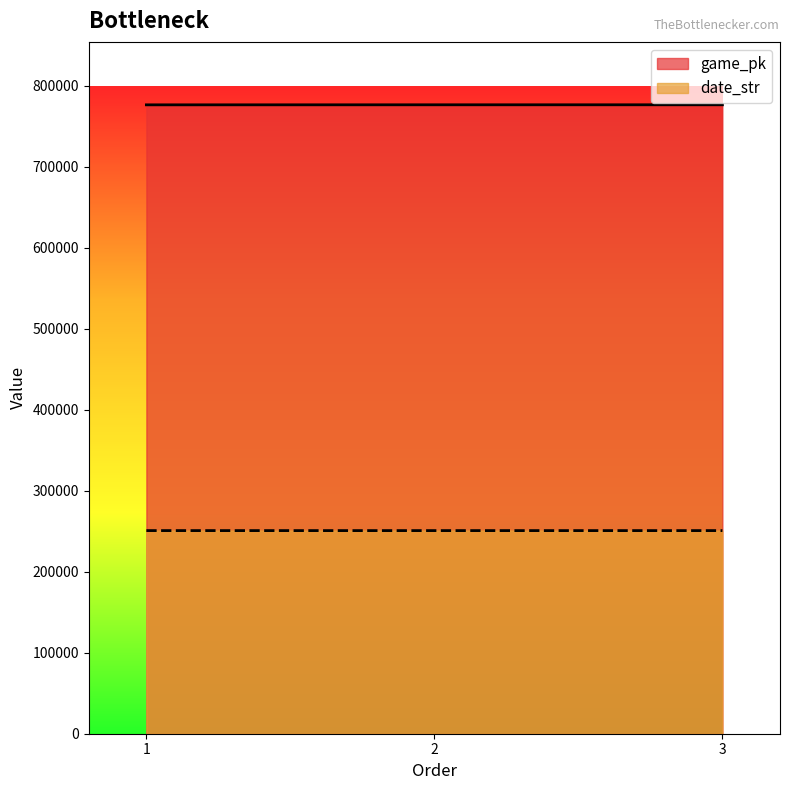

What is the smallest value displayed?

250823